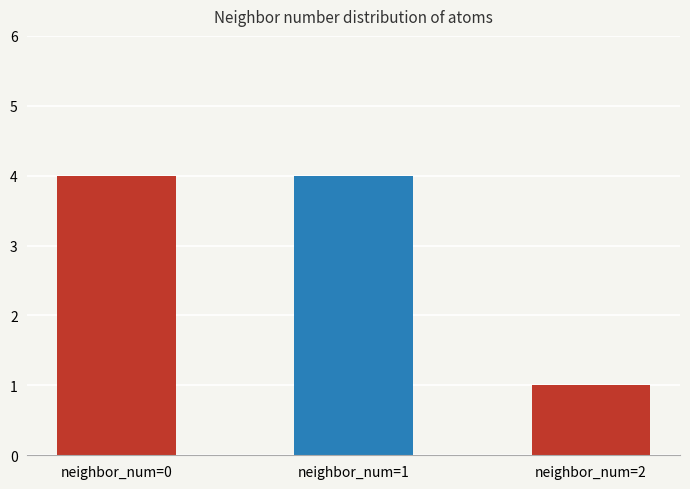

How many bars are there in total?

3